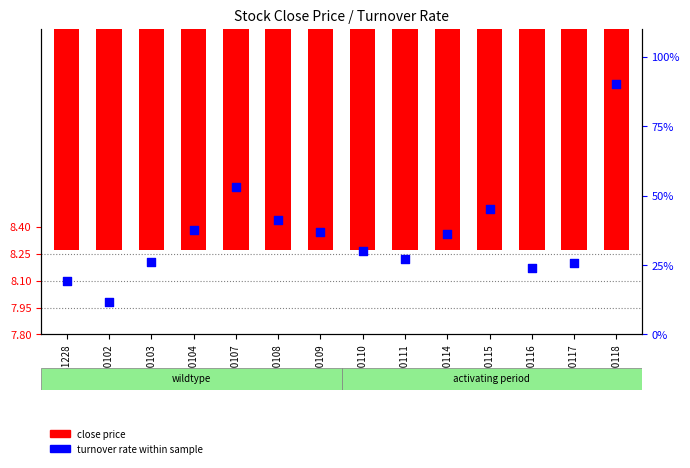

Which series has the largest Y range (max minus min)?

turnover rate